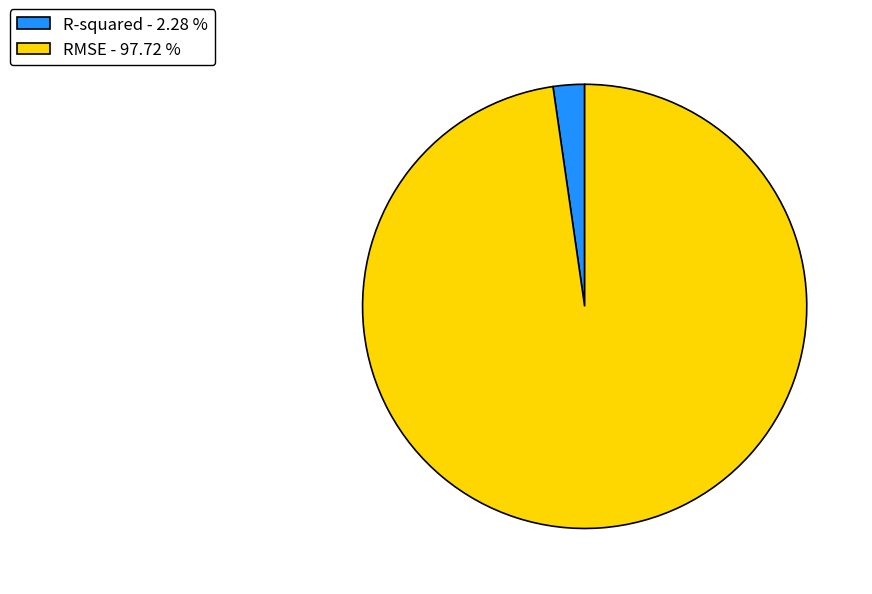

Between R-squared and RMSE, which is larger?

RMSE